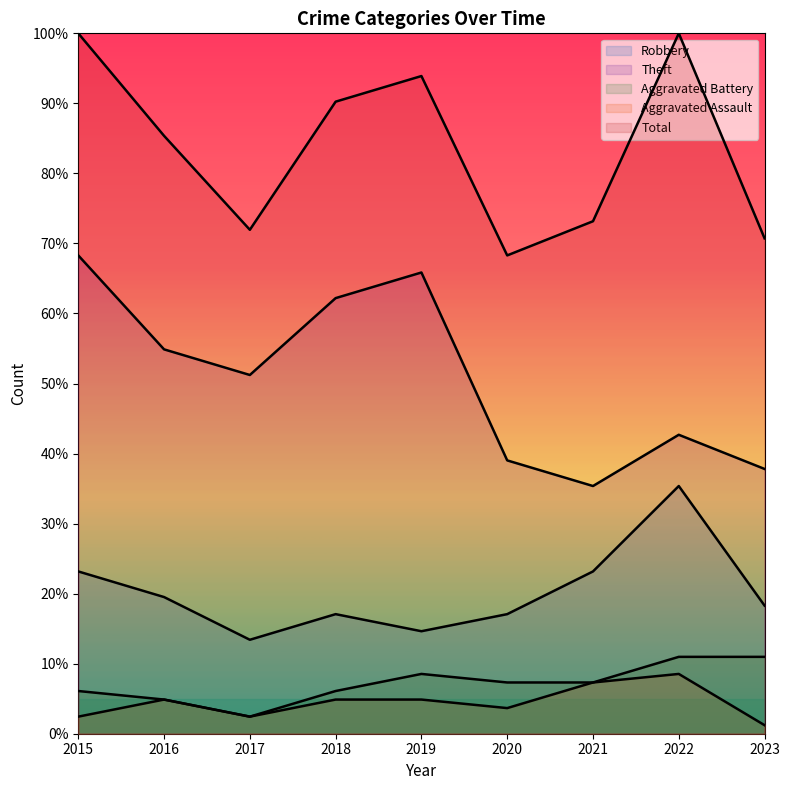

True or false: Robbery and Aggravated Assault intersect in this chart.

False